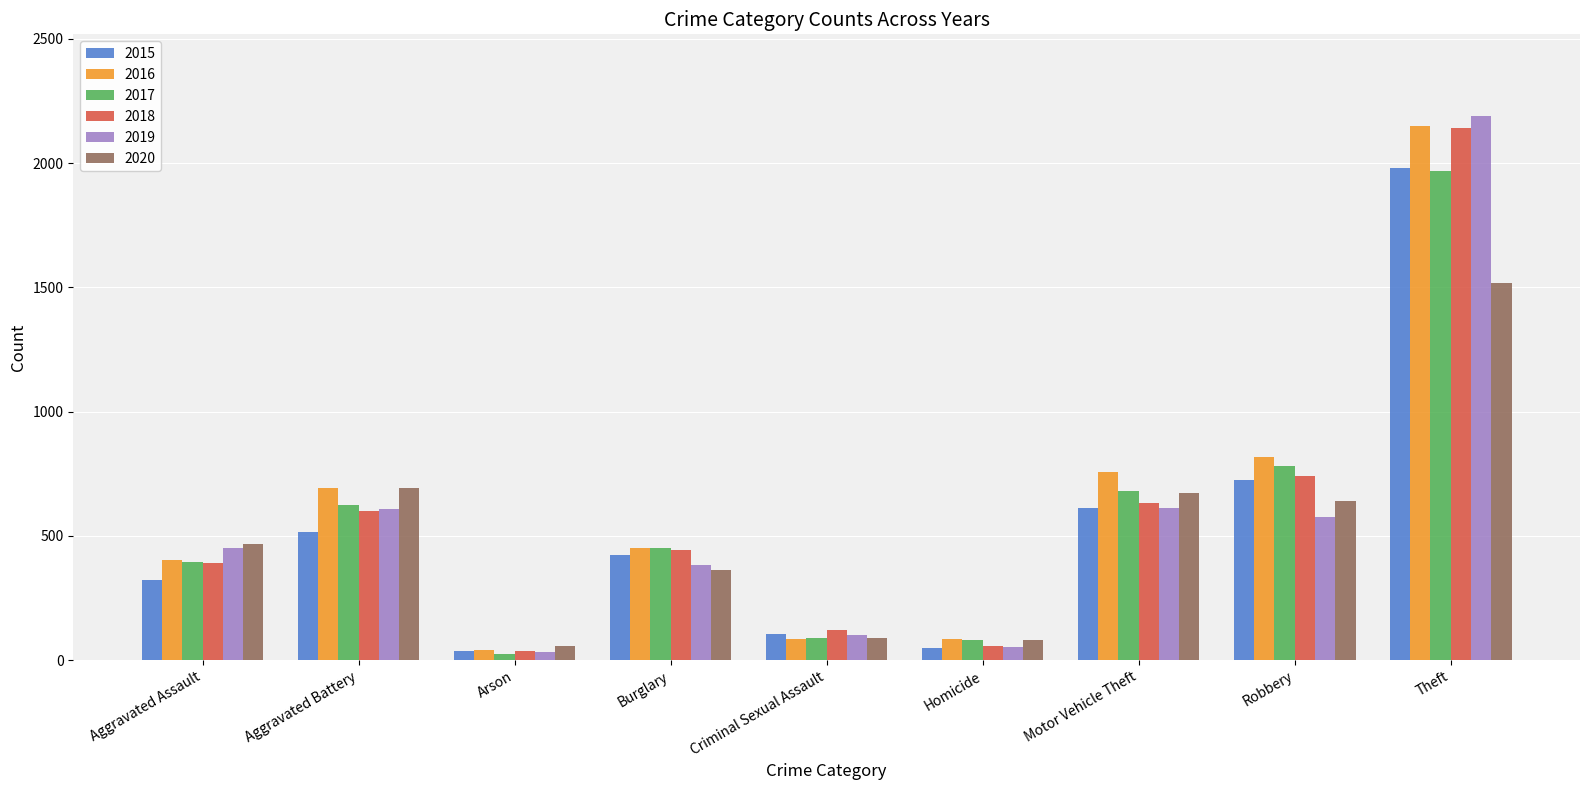

The 2018 series shows 2843 at Theft. True or false?

False